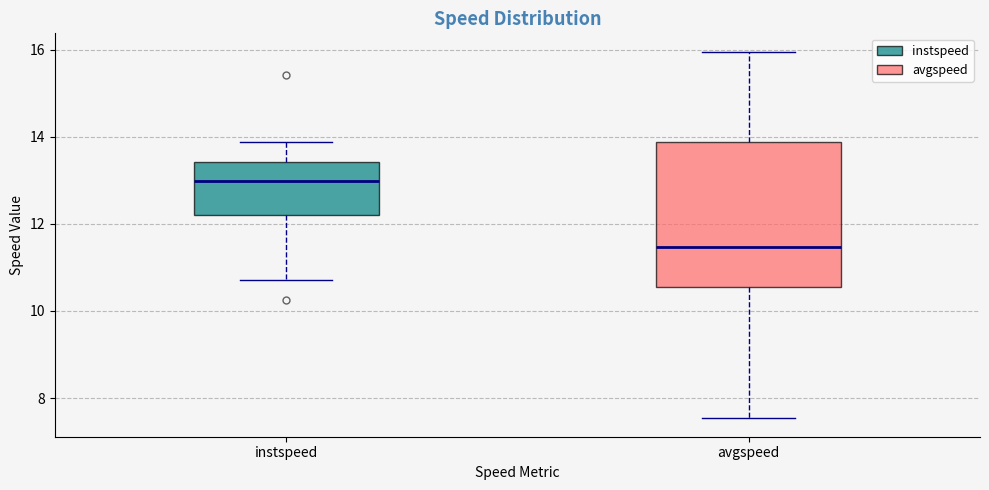

Reading left to right, transcribe this box plot: for each box, give where its median line is, the range the box spans, and where its two whiskers end, as read against the y-axis. The values are not printed on the chart, so give them approximately, as read against the axis.

instspeed: median 13.0, box 12.2 to 13.4, whiskers 10.8 to 13.8
avgspeed: median 11.4, box 10.6 to 13.8, whiskers 7.6 to 16.0